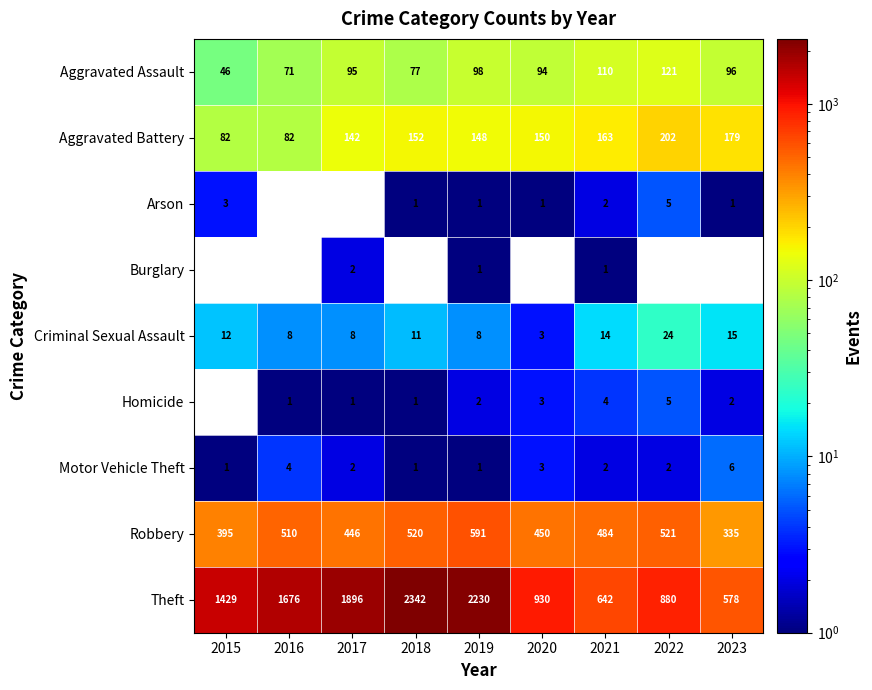

What is the sum of all Aggravated Assault values?

808